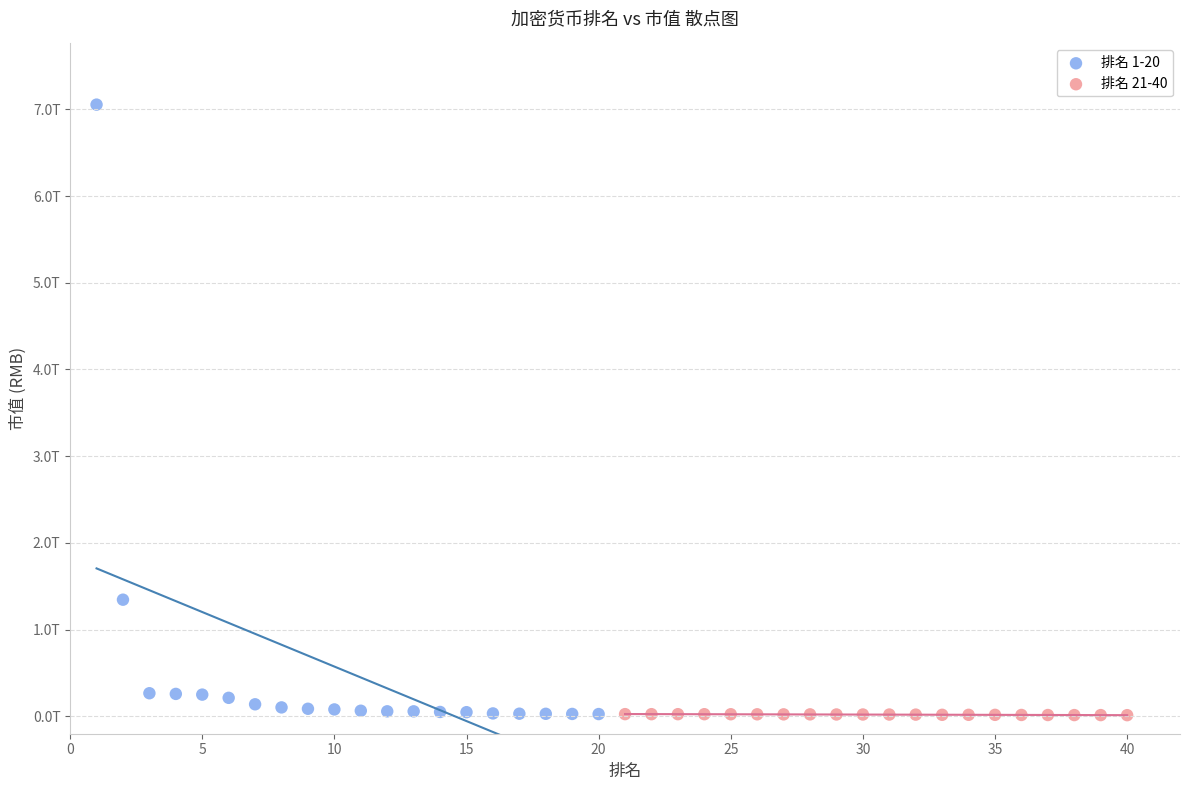

What are all the series names shown in the legend?

排名 1-20, 排名 21-40